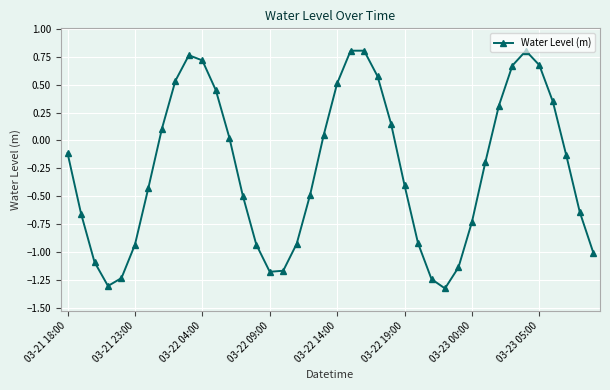

How many interior local valleys (lower than both neighbors) does the data have?

3